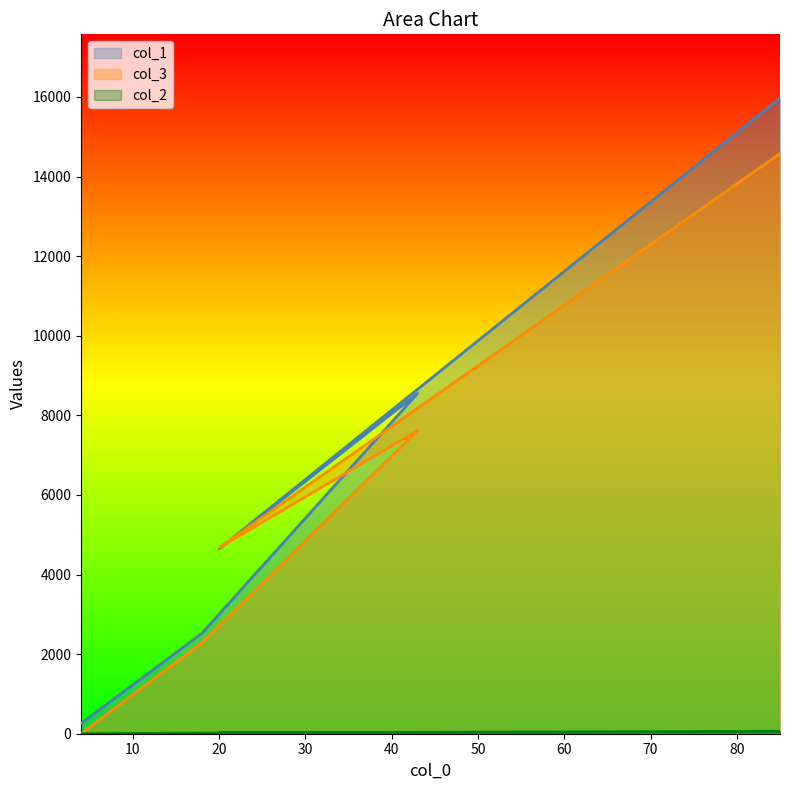

Reading left to right, extract all data points from this chart.

col_1: 260	2520	8552	4645	15977
col_3: 0	2288	7617	4674	14579
col_2: 0	15	25	20	60